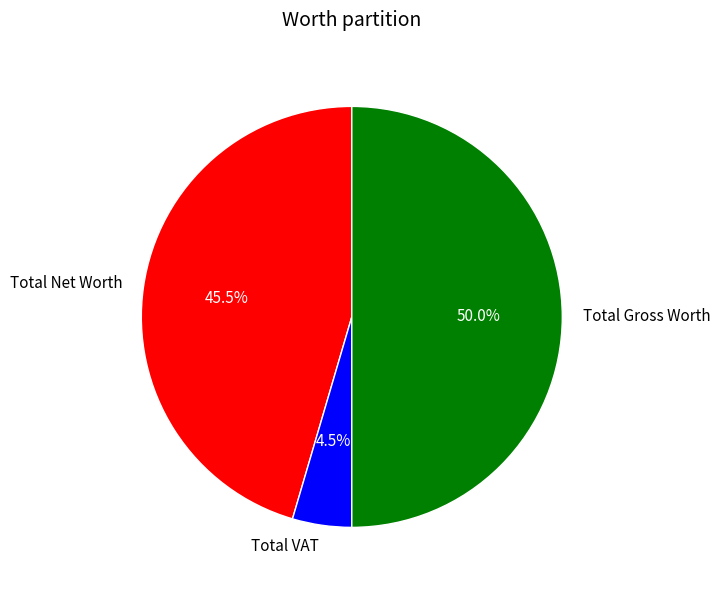

Does Total VAT account for over 50% of the chart?

No